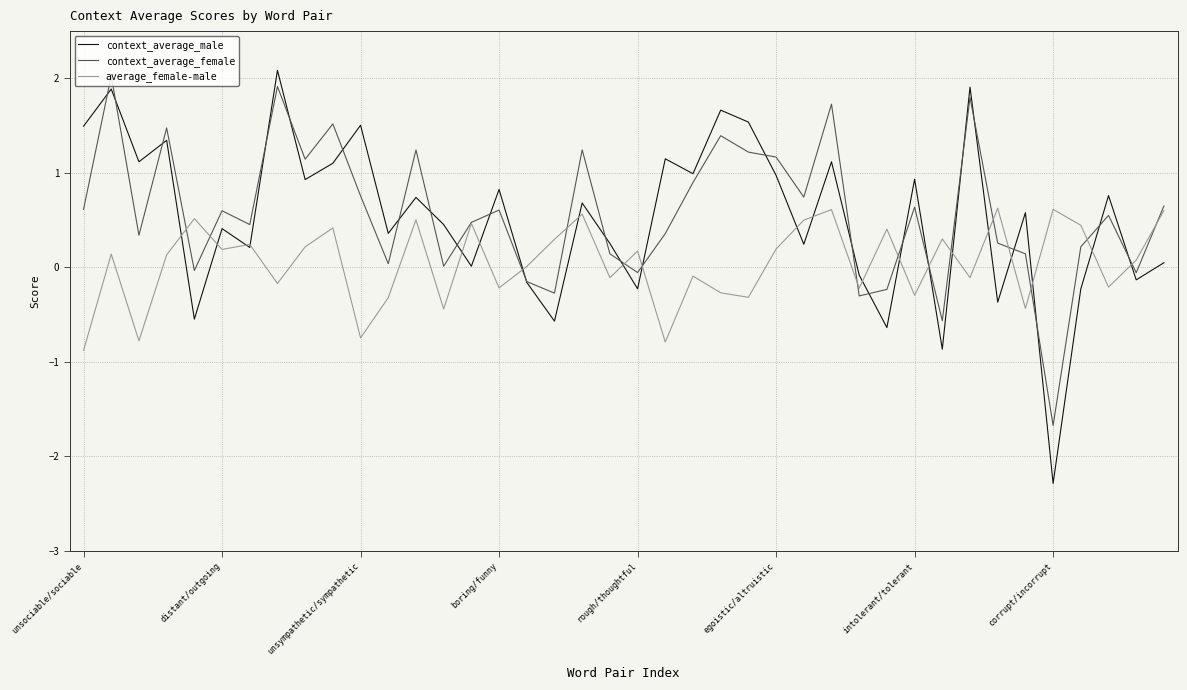

Which series has the largest range (max minus min)?

context_average_male